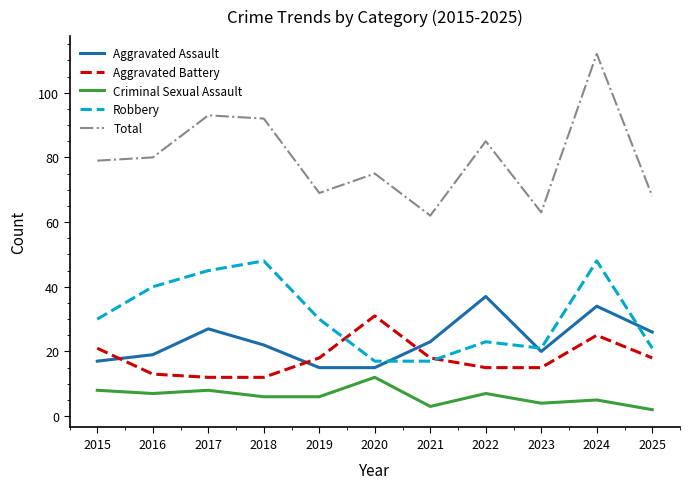

What is the difference between the highest and lowest values at 2021?

59